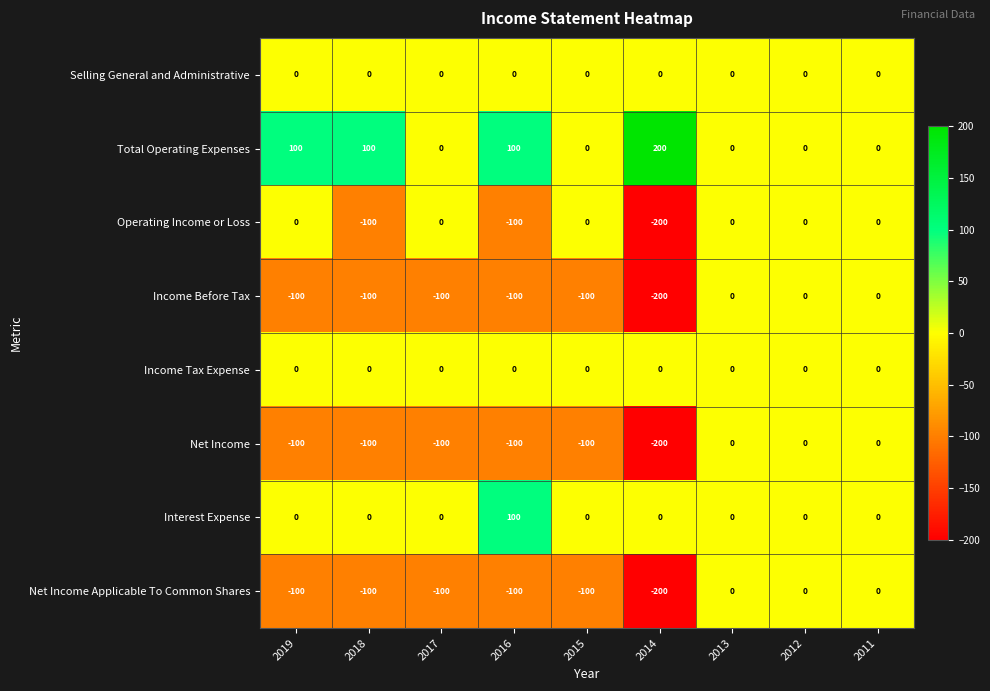

Which series has the largest total across all categories?

Total Operating Expenses